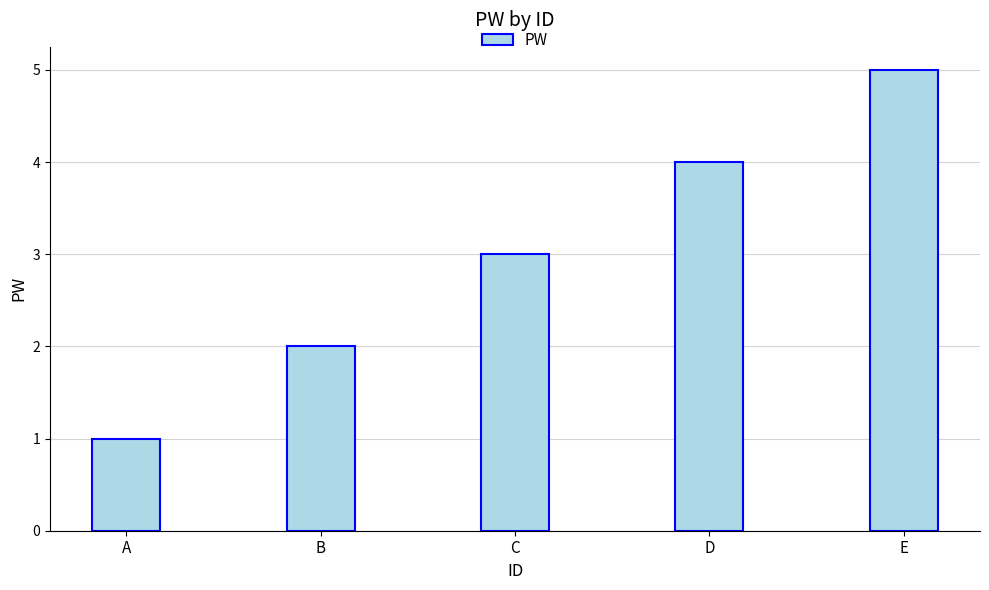

What is the approximate value at D?

4